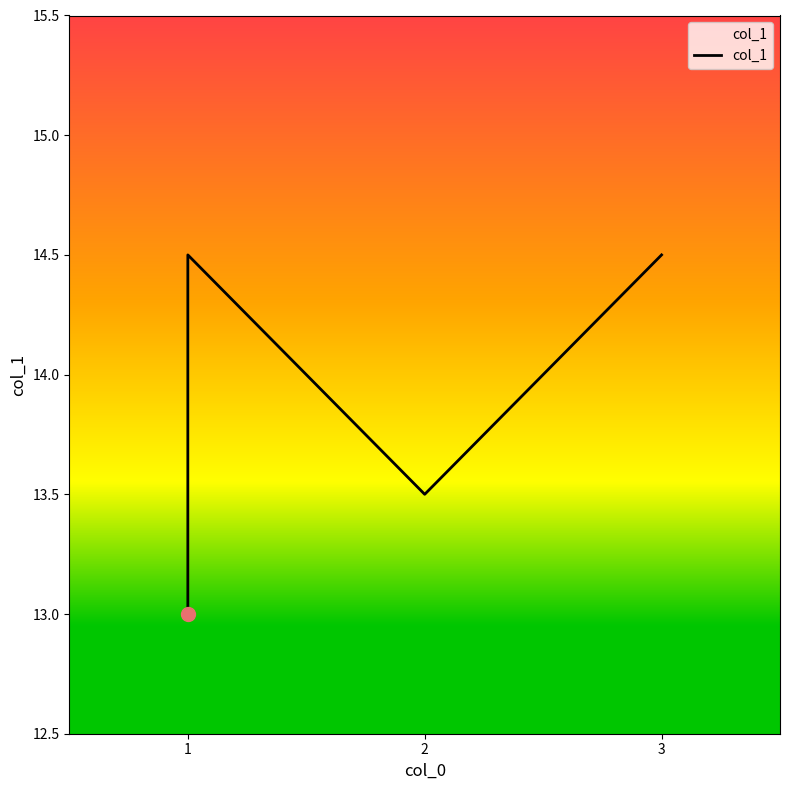

What is the smallest value displayed?

13.0